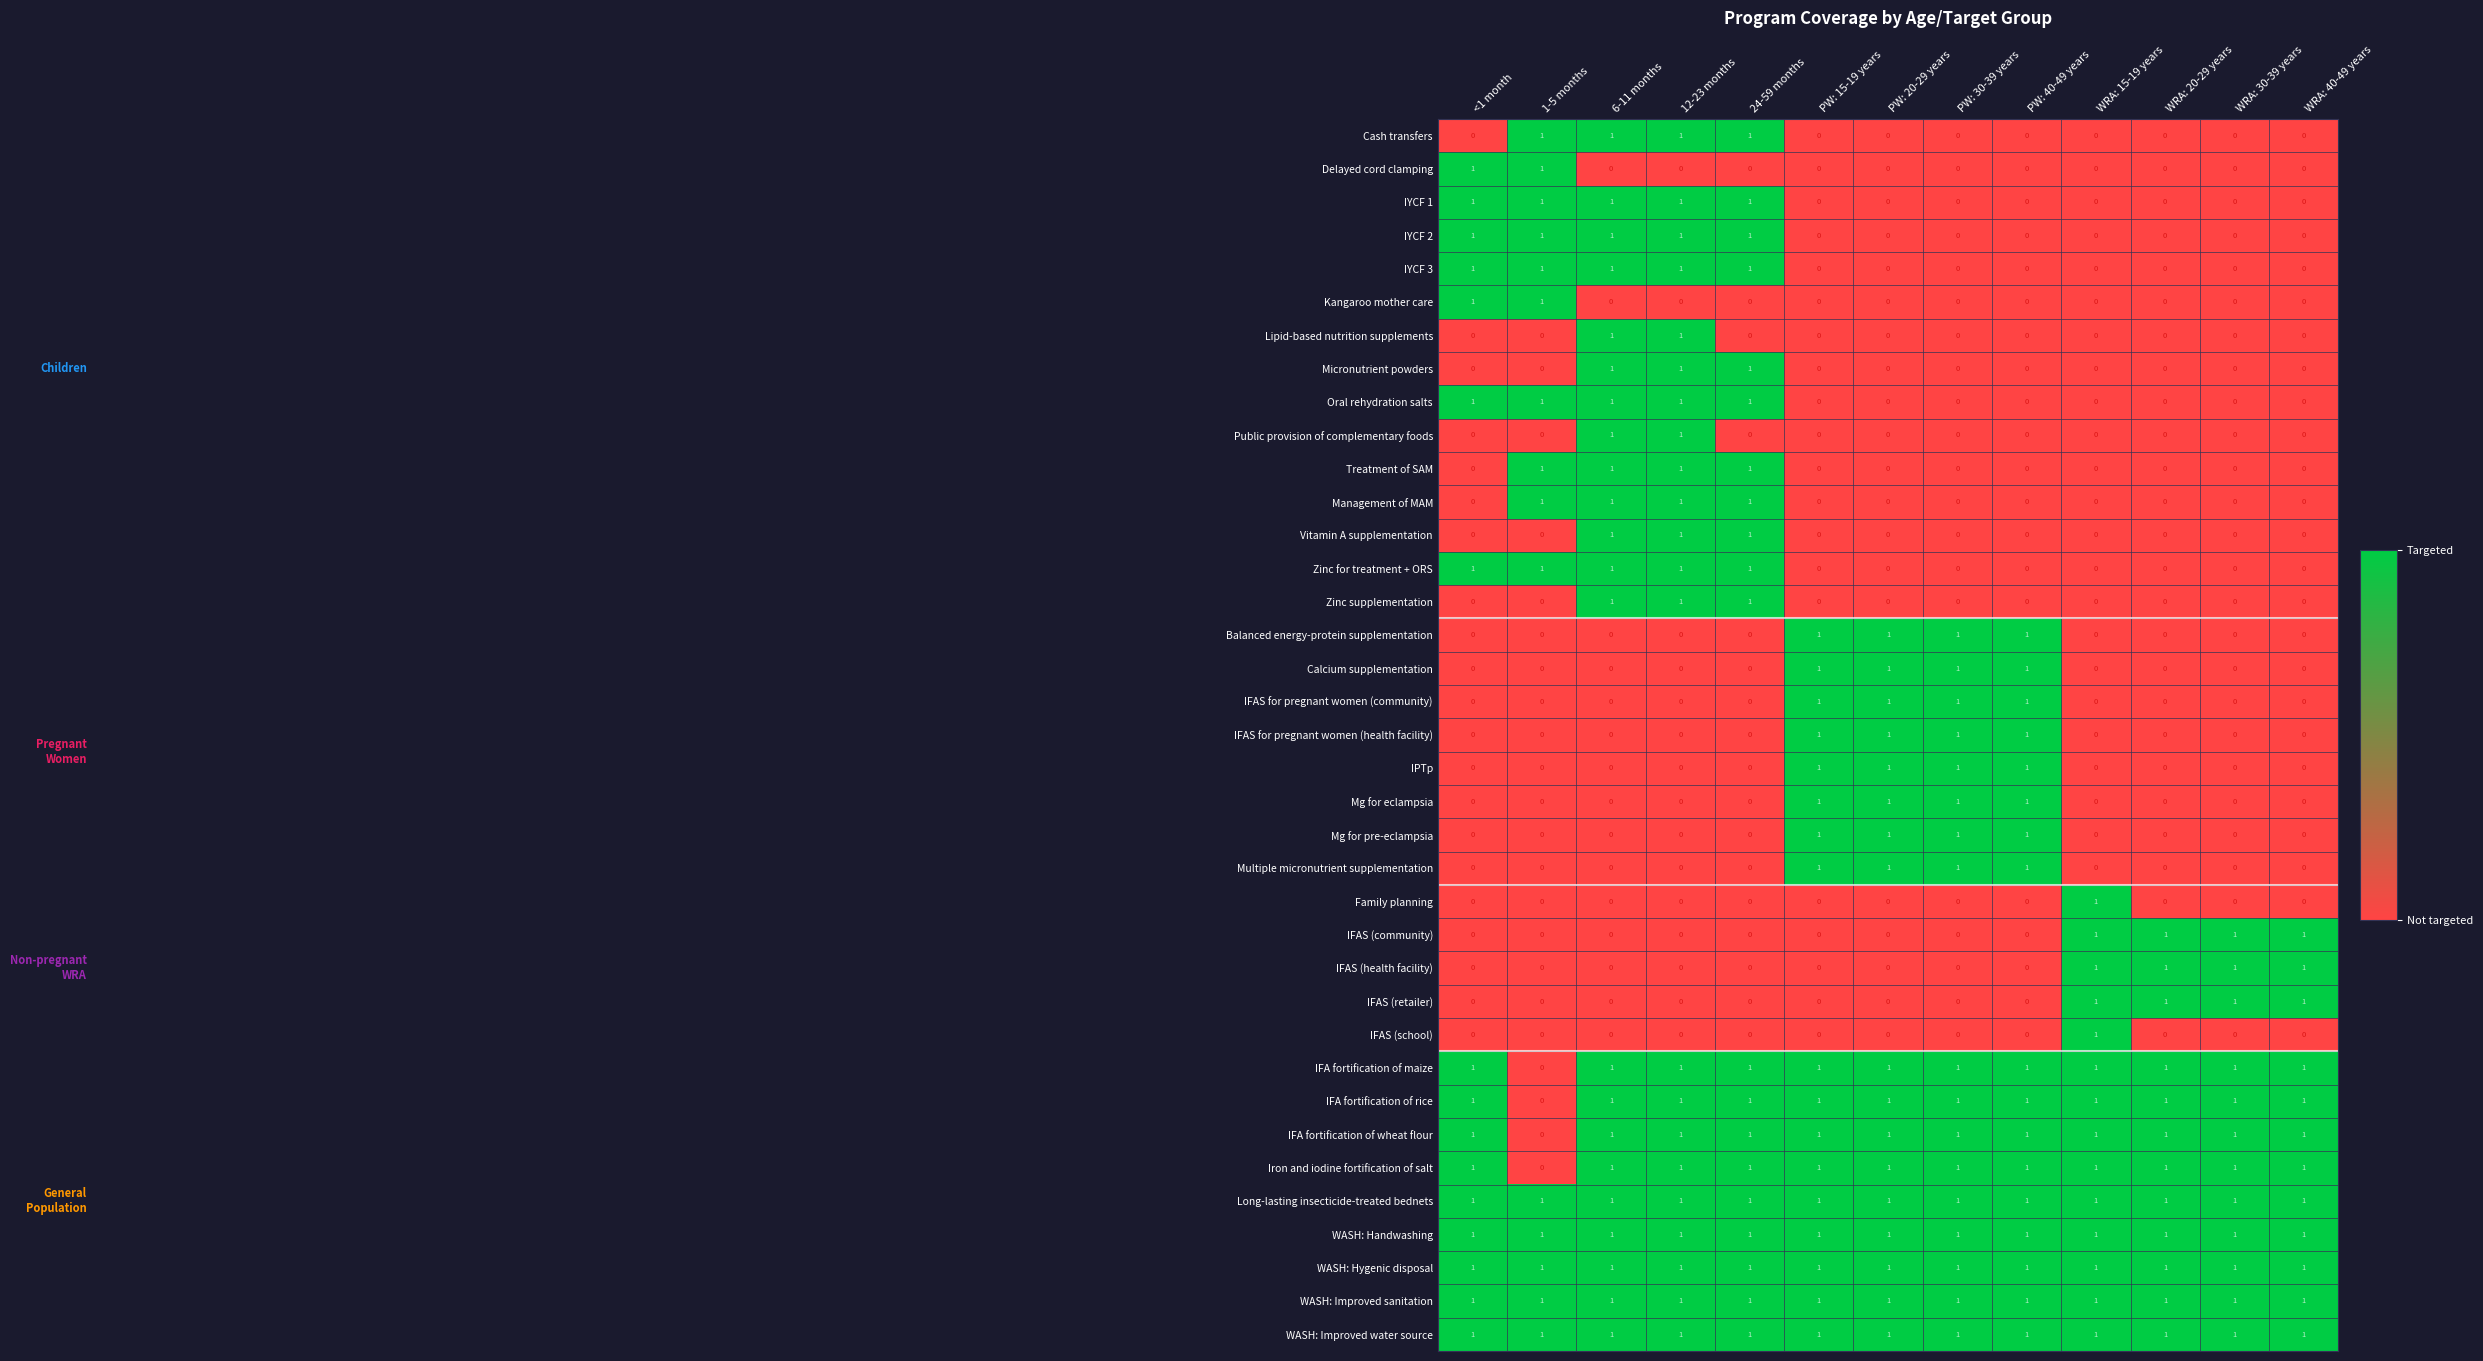

What is the difference between the highest and lowest values at 1-5 months?

1